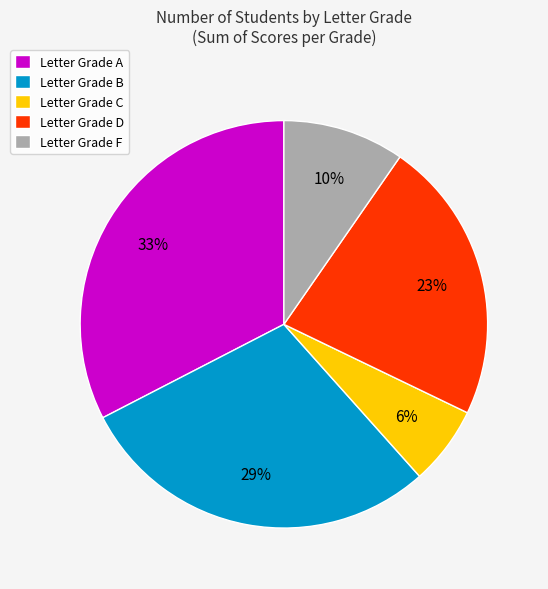

How many segments does this pie chart have?

5